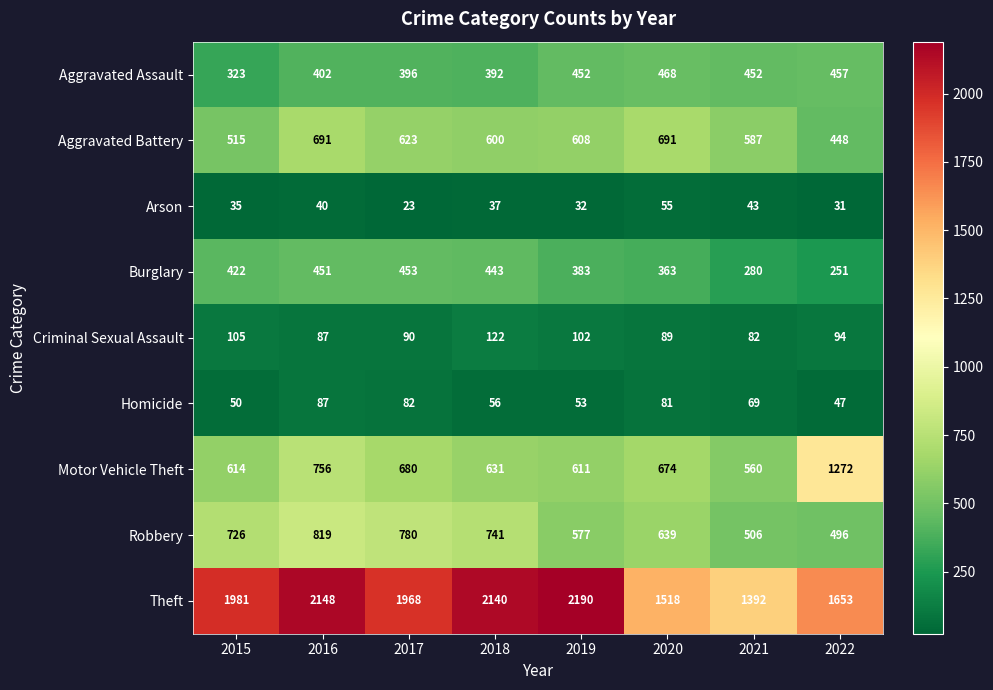

At 2015, list the series in order from largest to smallest.

Theft, Robbery, Motor Vehicle Theft, Aggravated Battery, Burglary, Aggravated Assault, Criminal Sexual Assault, Homicide, Arson